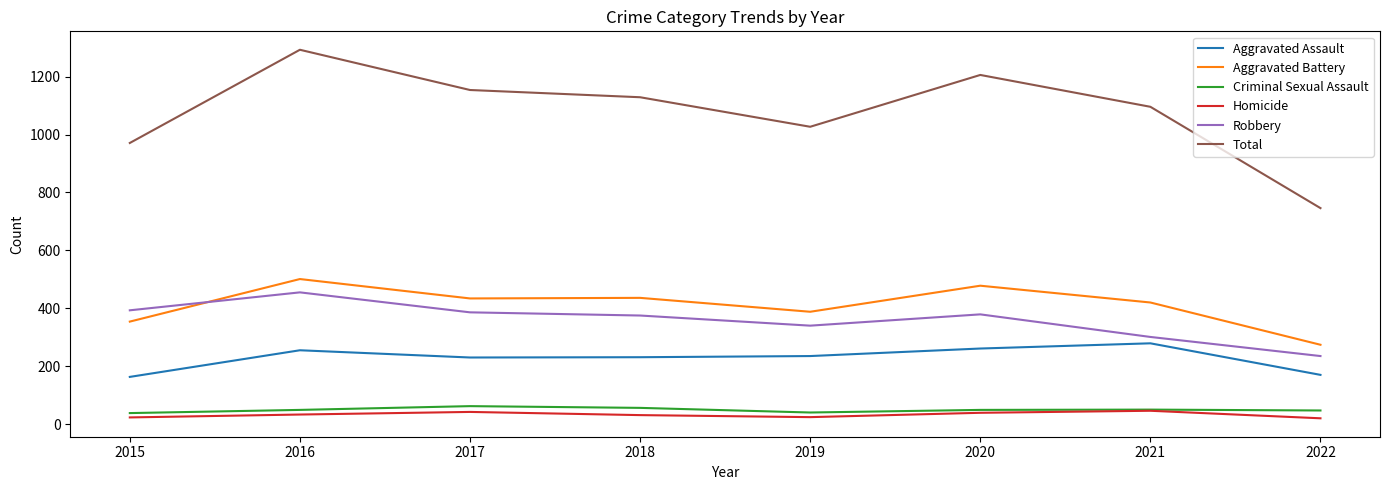

The value of Aggravated Assault at 2016 is 255. True or false?

True